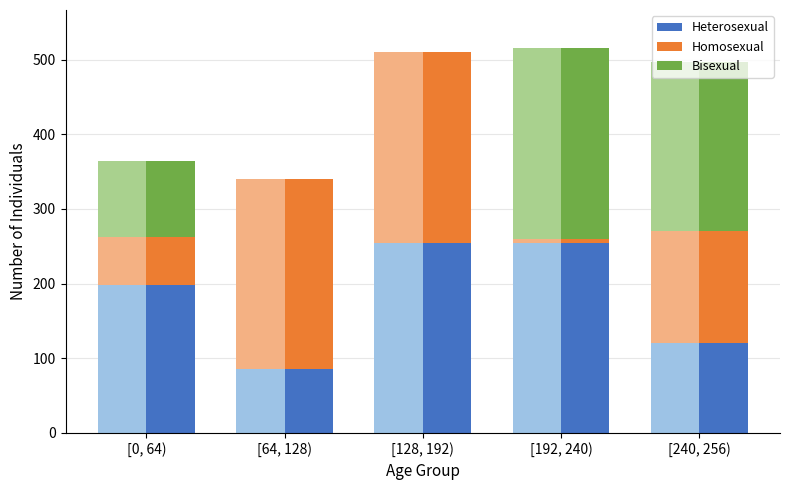

Where does the Heterosexual series first go above 198?

[128, 192)